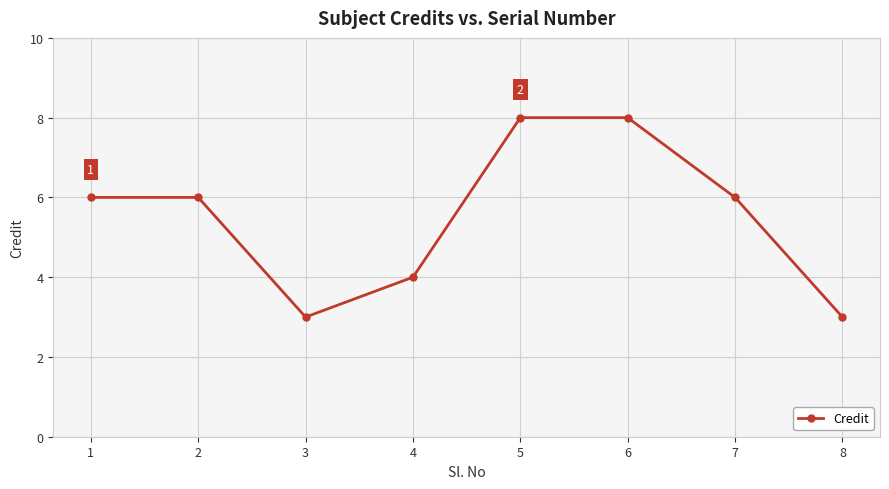

What is the smallest value displayed?

3